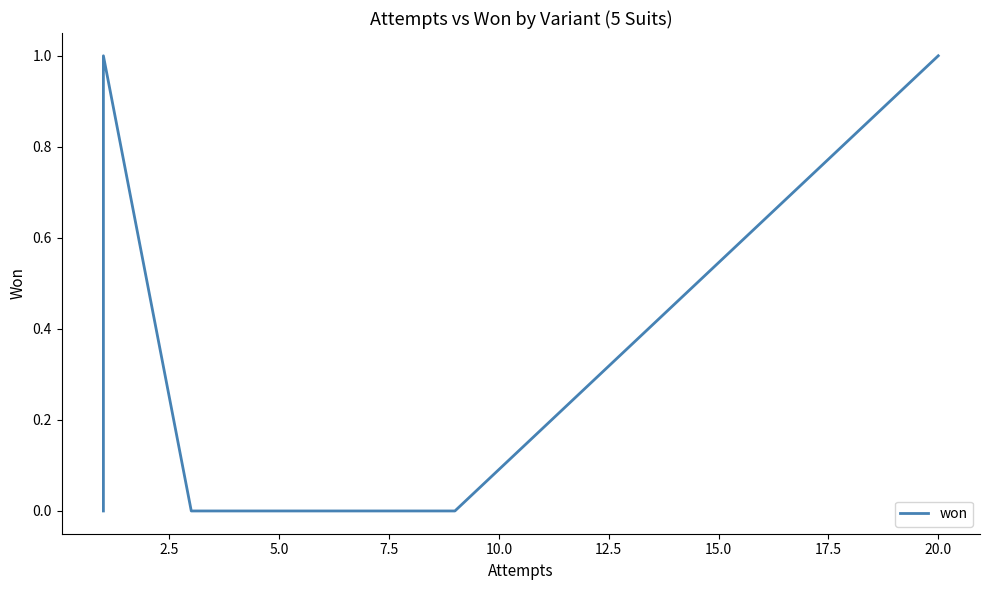

Is it true that the value at 12.5 is -1?

False